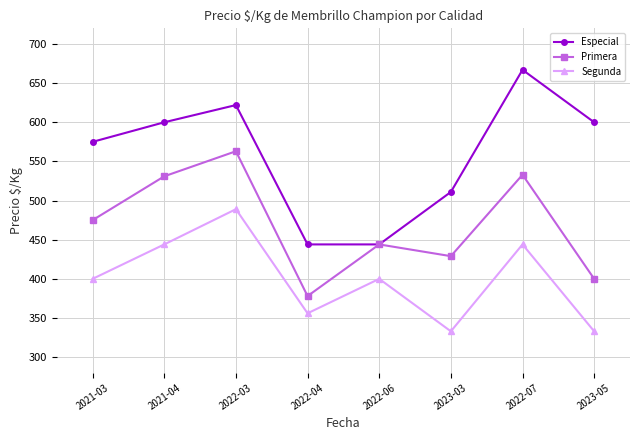

What is the difference between the second highest and second lowest values in the Primera series?

133